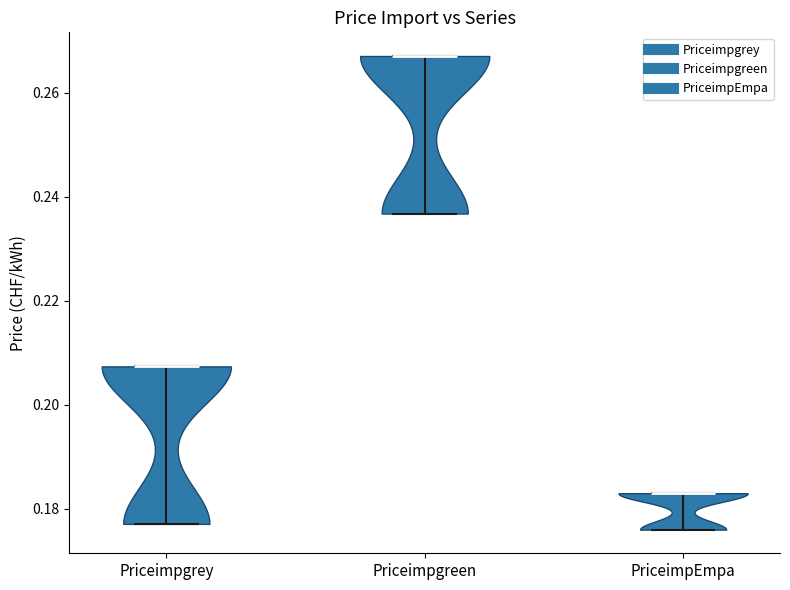

Which violin has the highest median line?

Priceimpgreen